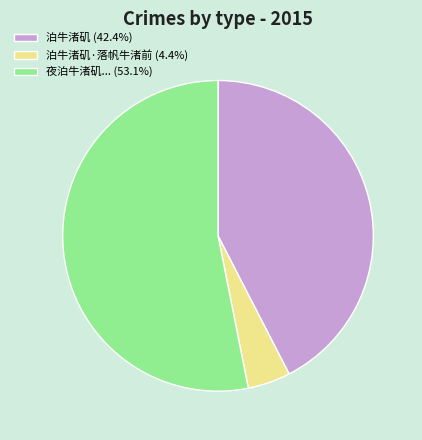

Does 夜泊牛渚矶... (53.1%) represent more than half of the total?

Yes